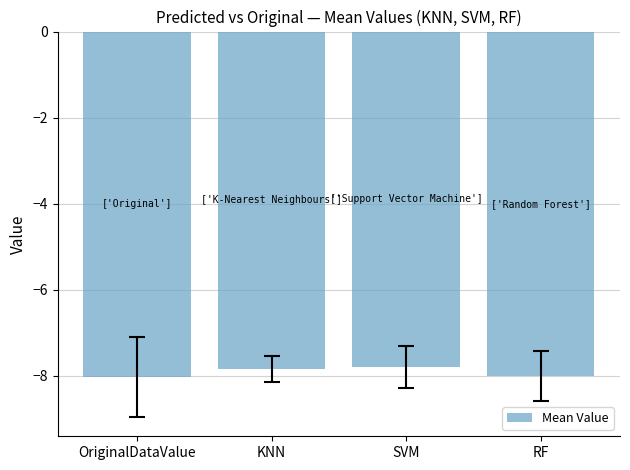

What value does the data have at KNN?

-7.8